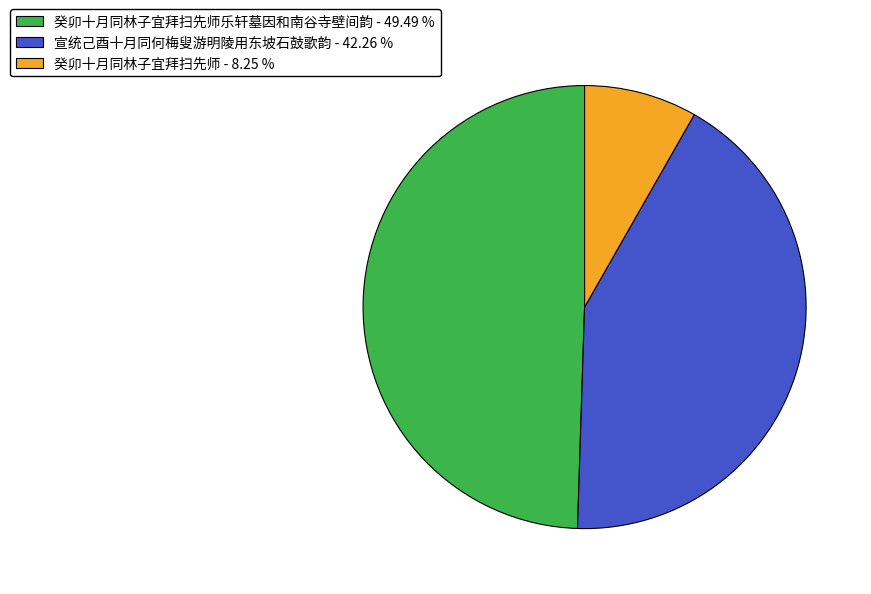

Which slice is the smallest?

癸卯十月同林子宜拜扫先师 - 8.25 %